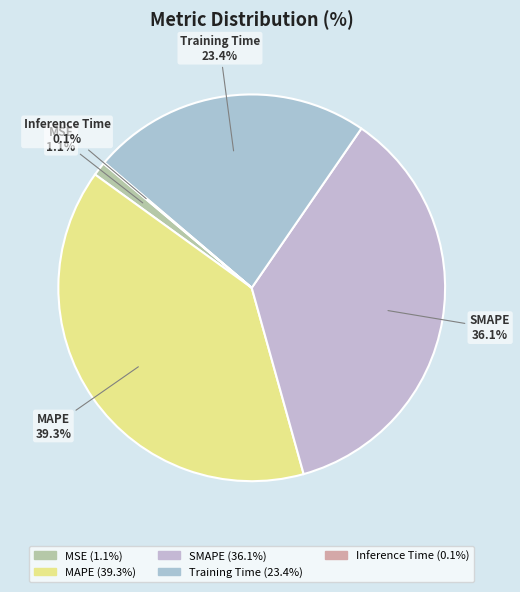

The MSE slice represents 11% of the pie. True or false?

False